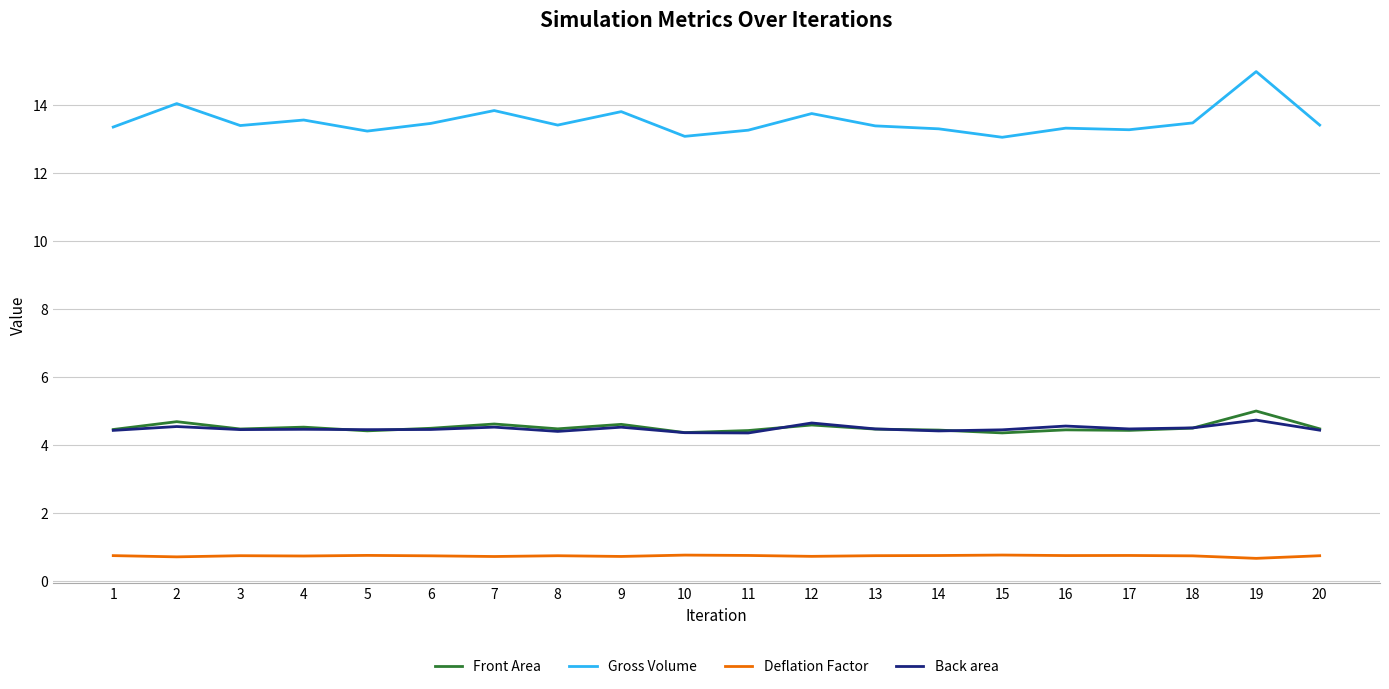

True or false: Deflation Factor and Back area intersect in this chart.

False